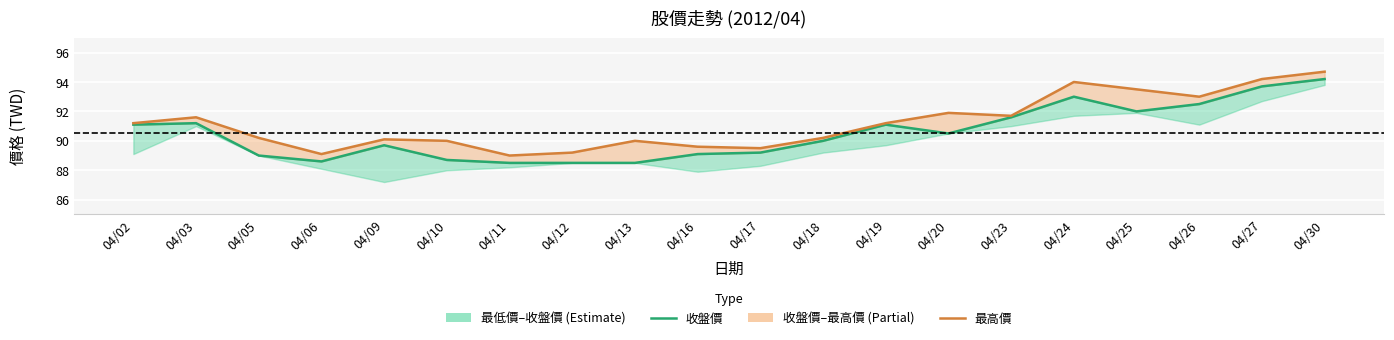

Reading left to right, extract all data points from this chart.

收盤價: 04/02=91.1	04/03=91.2	04/05=89.0	04/06=88.6	04/09=89.7	04/10=88.7	04/11=88.5	04/12=88.5	04/13=88.5	04/16=89.1	04/17=89.2	04/18=90.0	04/19=91.1	04/20=90.5	04/23=91.6	04/24=93.0	04/25=92.0	04/26=92.5	04/27=93.7	04/30=94.2
最高價: 04/02=91.2	04/03=91.6	04/05=90.2	04/06=89.1	04/09=90.1	04/10=90.0	04/11=89.0	04/12=89.2	04/13=90.0	04/16=89.6	04/17=89.5	04/18=90.2	04/19=91.2	04/20=91.9	04/23=91.7	04/24=94.0	04/25=93.5	04/26=93.0	04/27=94.2	04/30=94.7